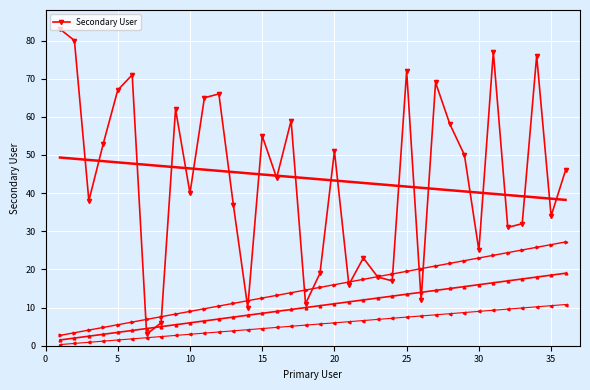

What is the smallest value displayed?

3